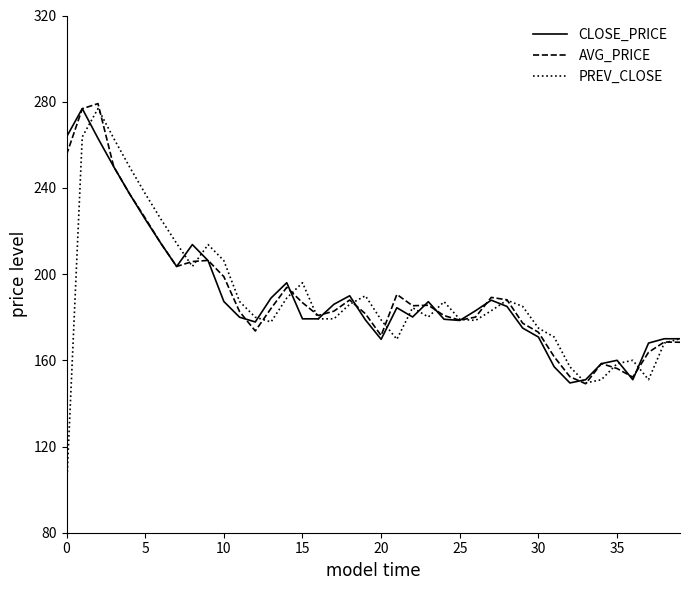

True or false: PREV_CLOSE and AVG_PRICE intersect in this chart.

True